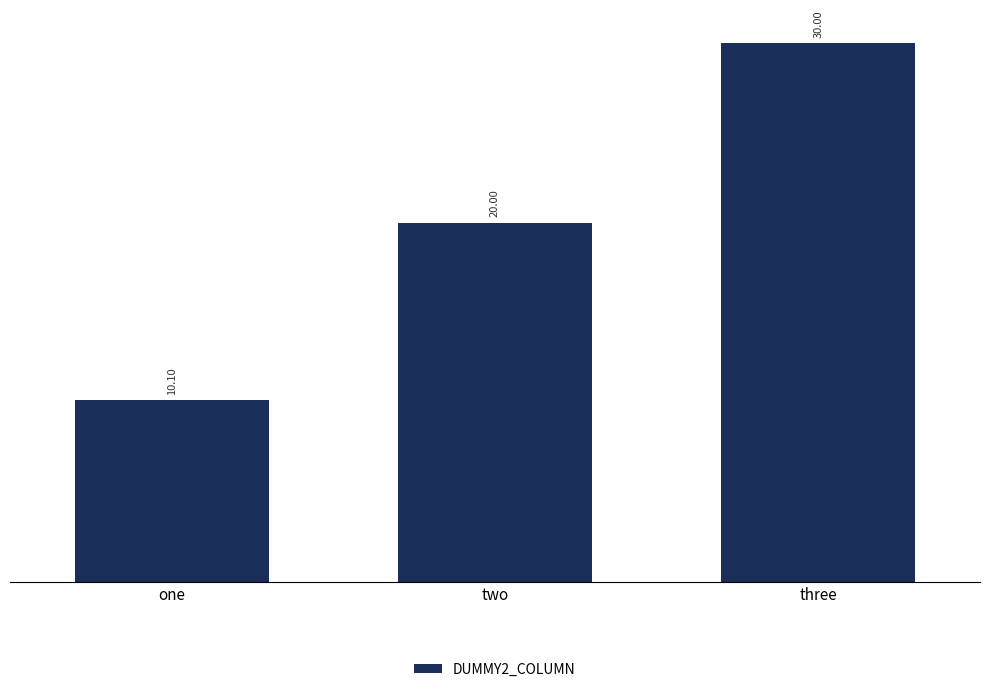

What is the smallest value displayed?

10.1